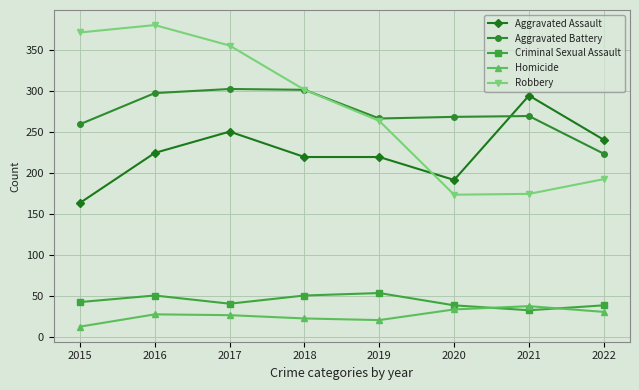

At which label does Aggravated Battery reach its minimum?

2022